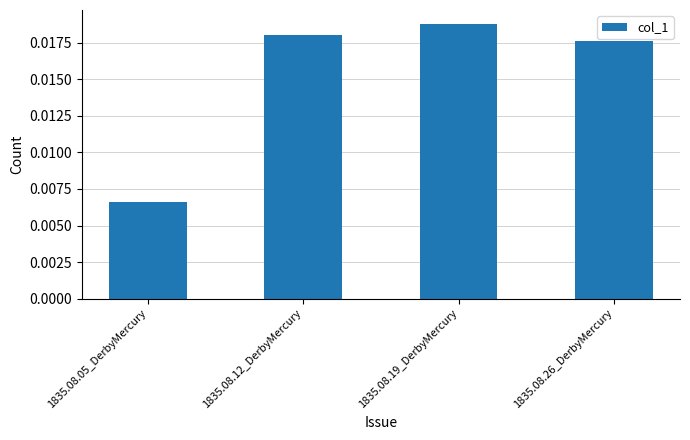

What is the label of the 3rd bar from the right?

1835.08.12_DerbyMercury